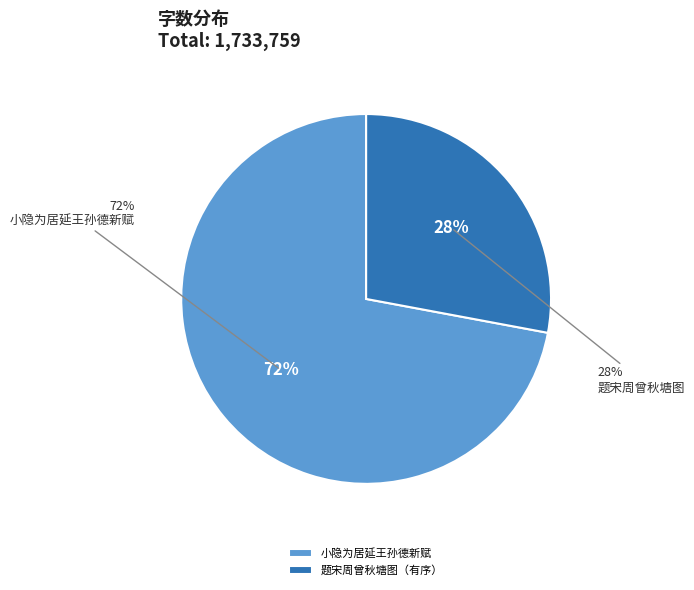

How many segments does this pie chart have?

2